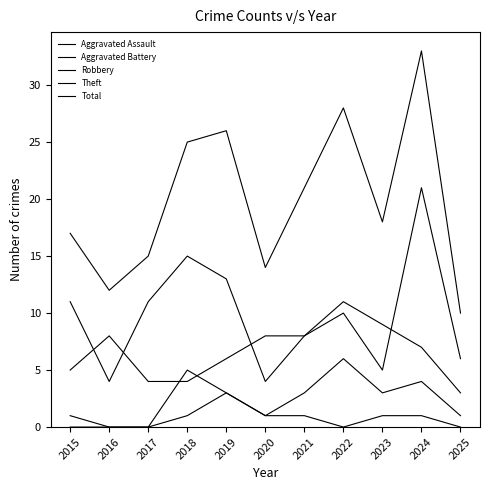

List the series in order of their peak value, lowest first.

Aggravated Assault, Aggravated Battery, Theft, Robbery, Total